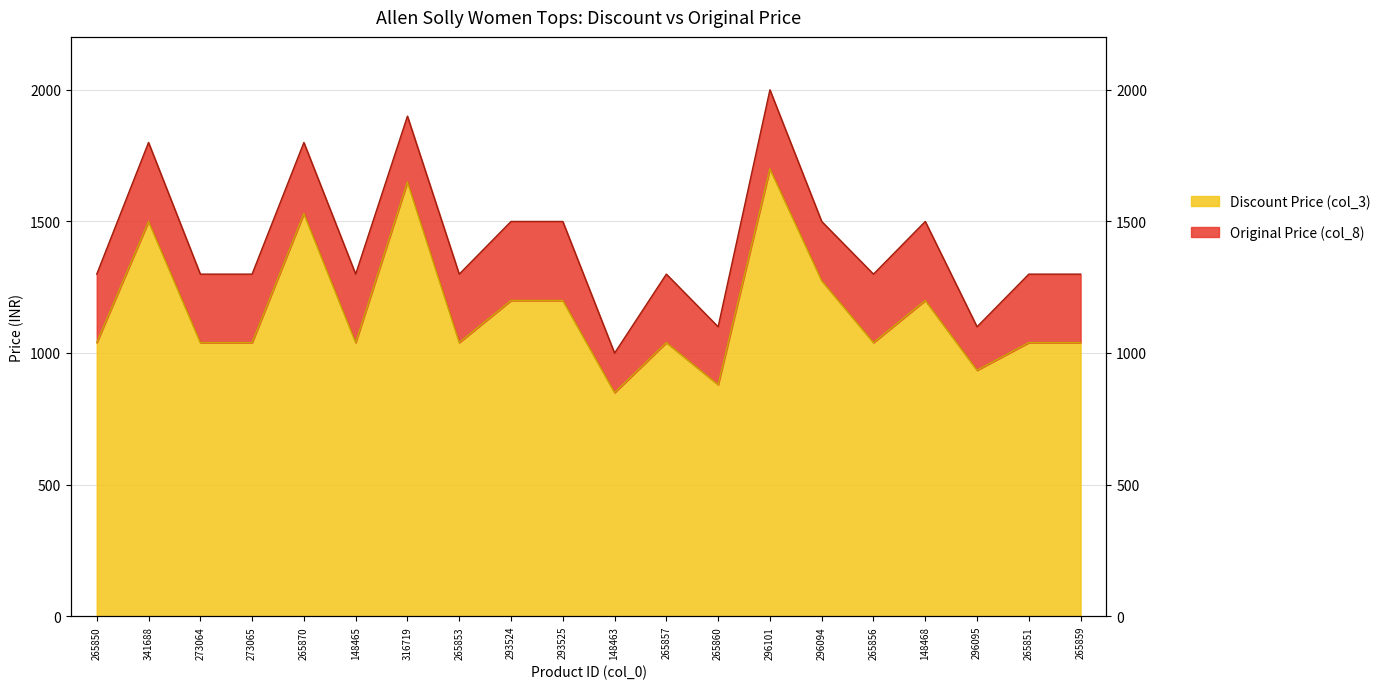

The value of Original Price (col_8) at 293524 is 1499. True or false?

True